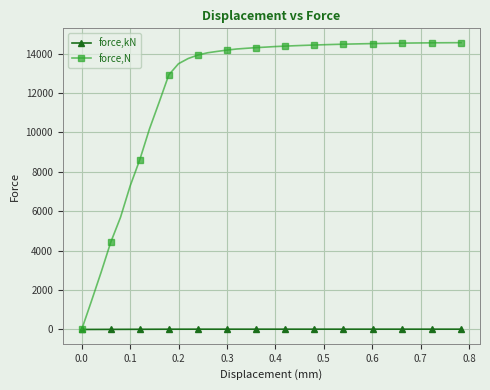

Which series has the largest range (max minus min)?

force,N